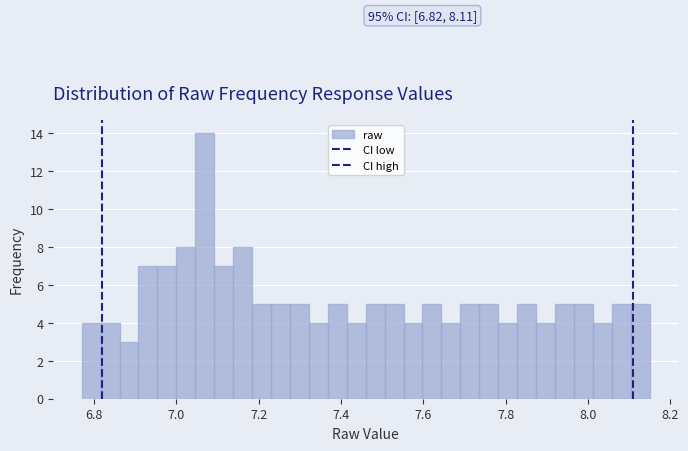

Around what value on the x-axis is the tallest bar? Give the approximate position of its centre, as read against the axis.

7.06